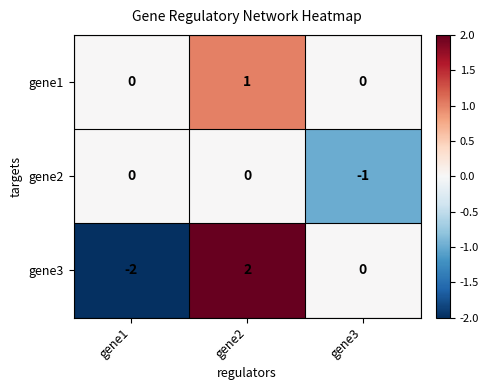

Which category has the highest value across all series?

gene2